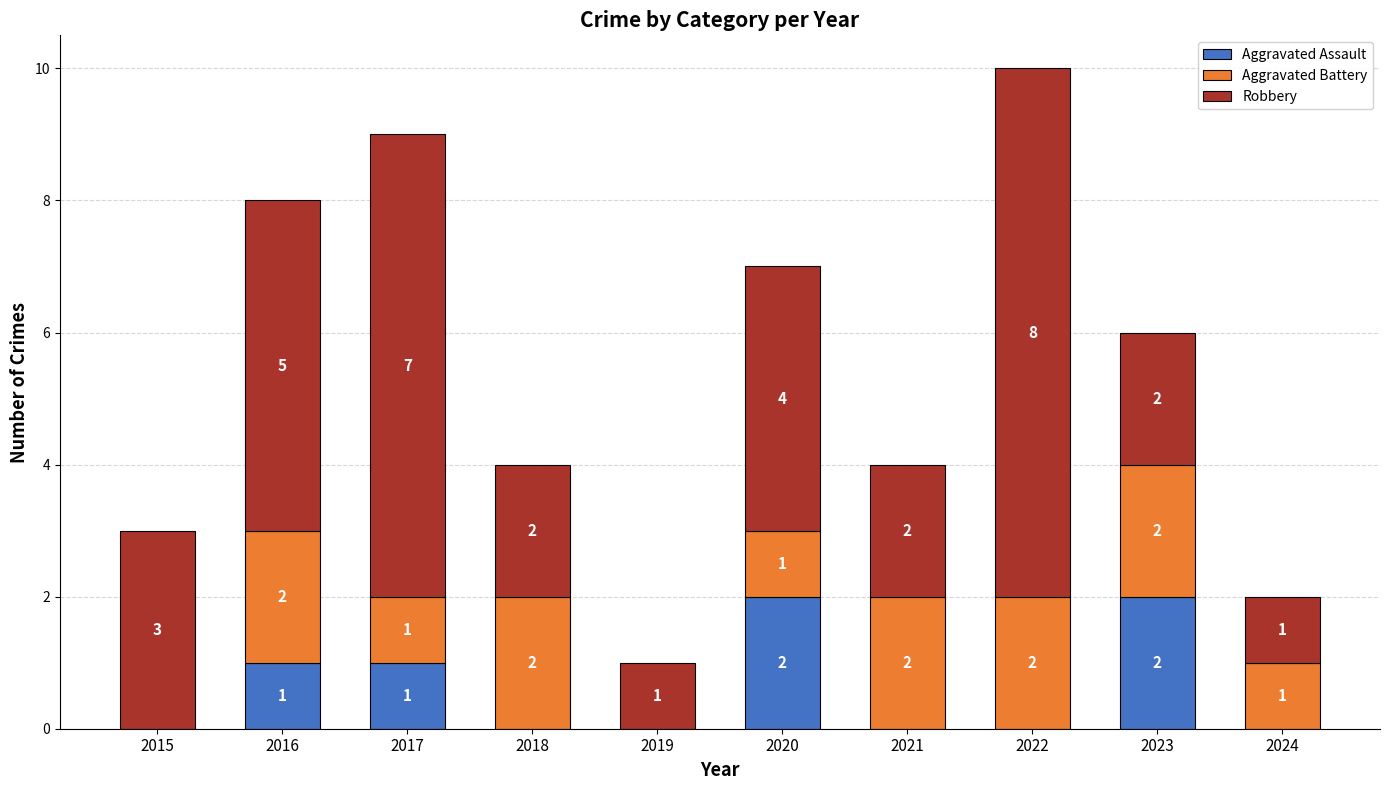

Is it true that Aggravated Assault equals 0 at 2018?

True